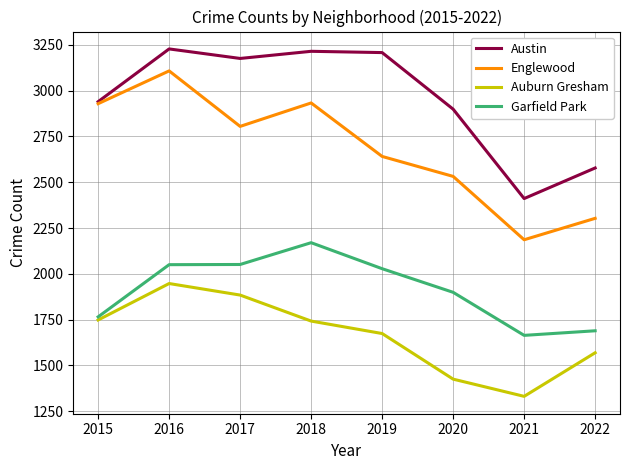

True or false: Garfield Park and Englewood intersect in this chart.

False